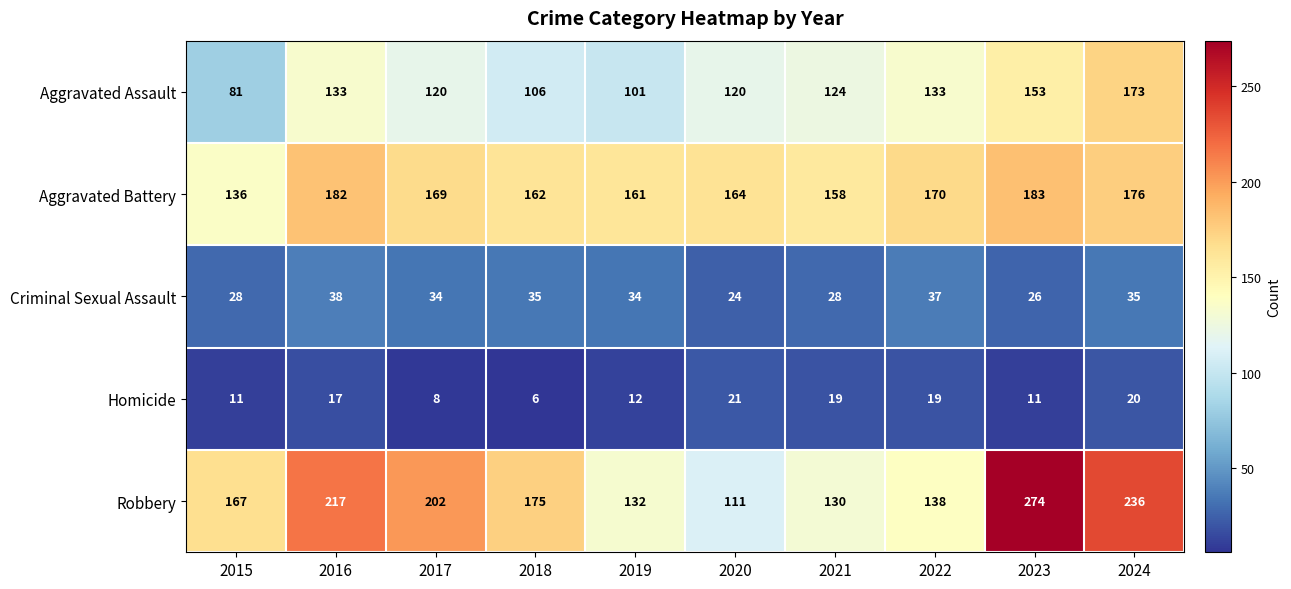

Is it true that Aggravated Battery equals 80 at 2015?

False